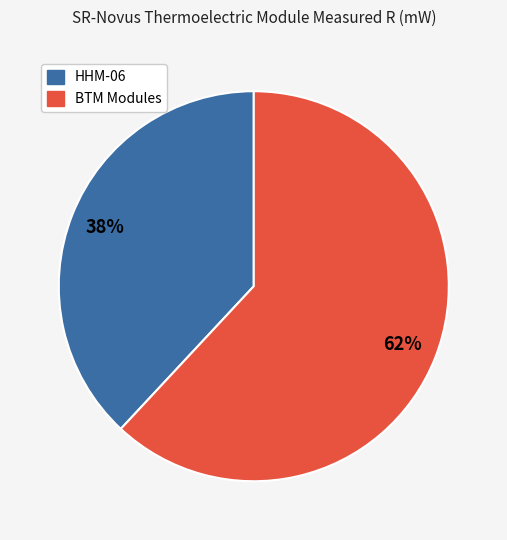

Is there any slice that represents more than half of the pie?

Yes